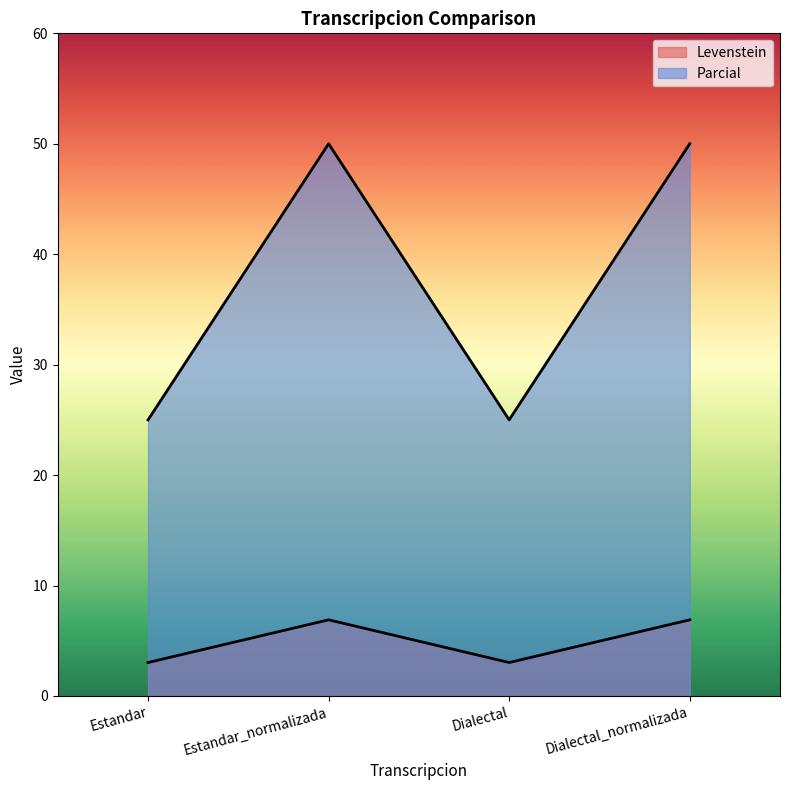

Where is the first local minimum for Parcial?

Dialectal